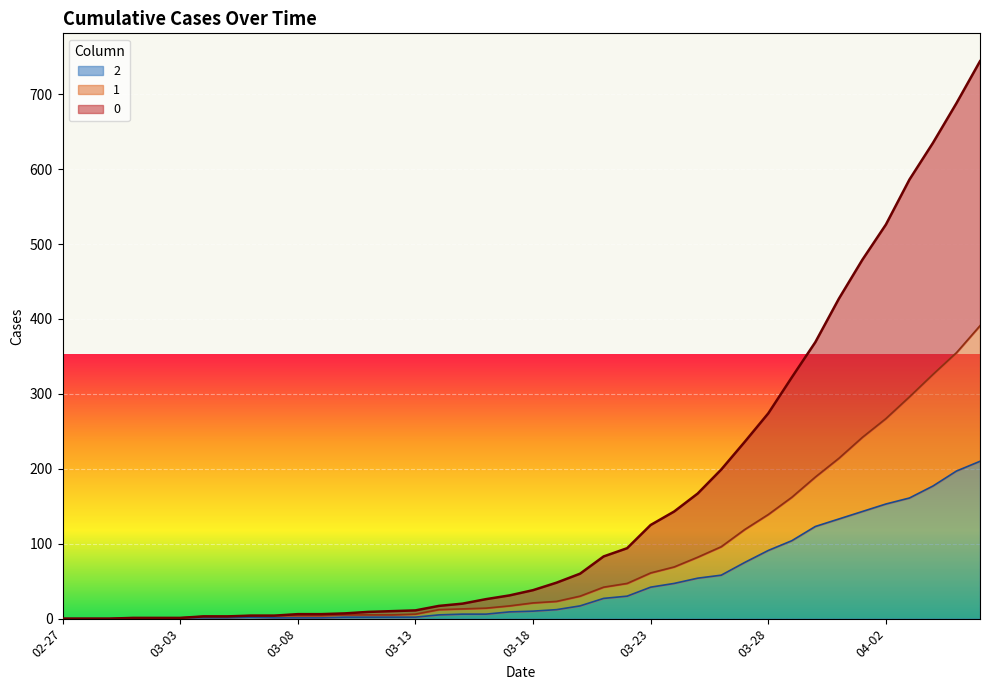

True or false: 2 and 1 cross at least once.

False